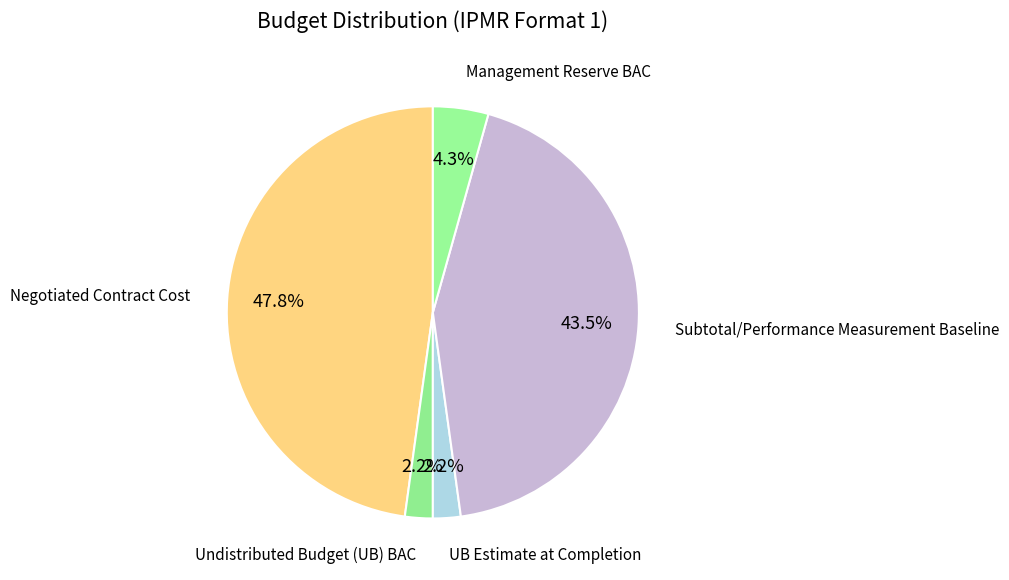

What is the largest slice in the pie chart?

Negotiated Contract Cost